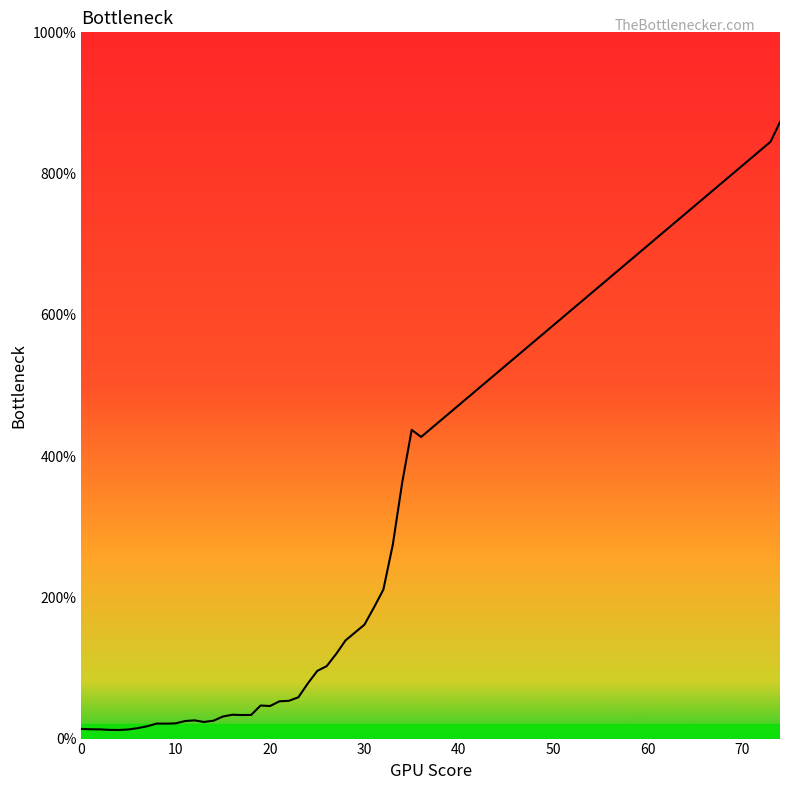

How many points are lower than both their immediate neighbors (excluding endpoints)?

6